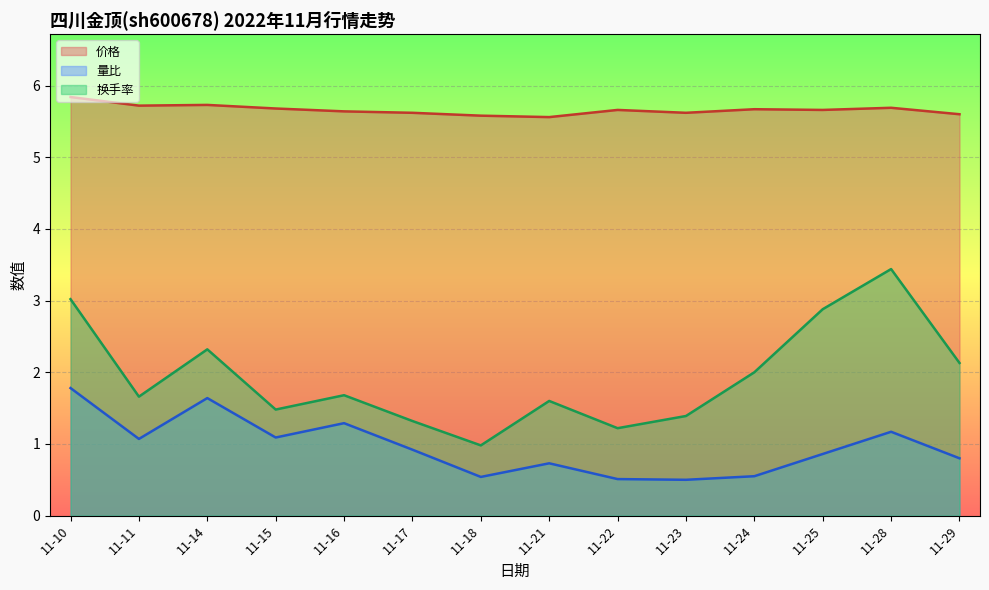

Count the number of data series in this chart.

3